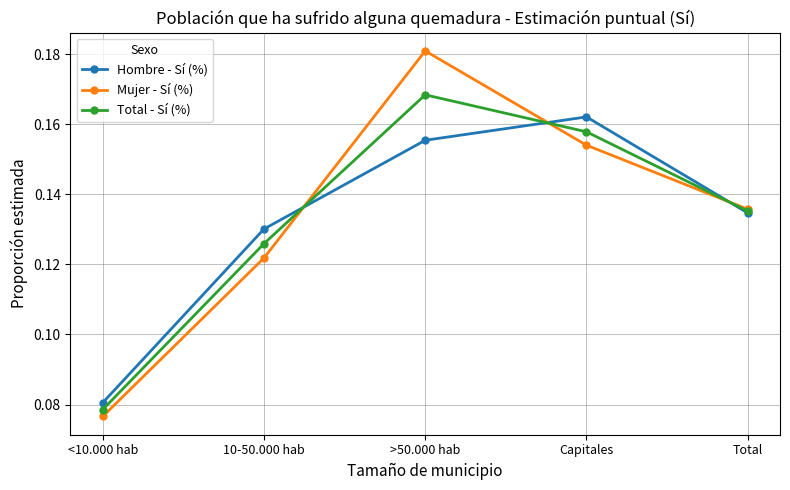

The value of Total - Sí (%) at 10-50.000 hab is 0.2. True or false?

False